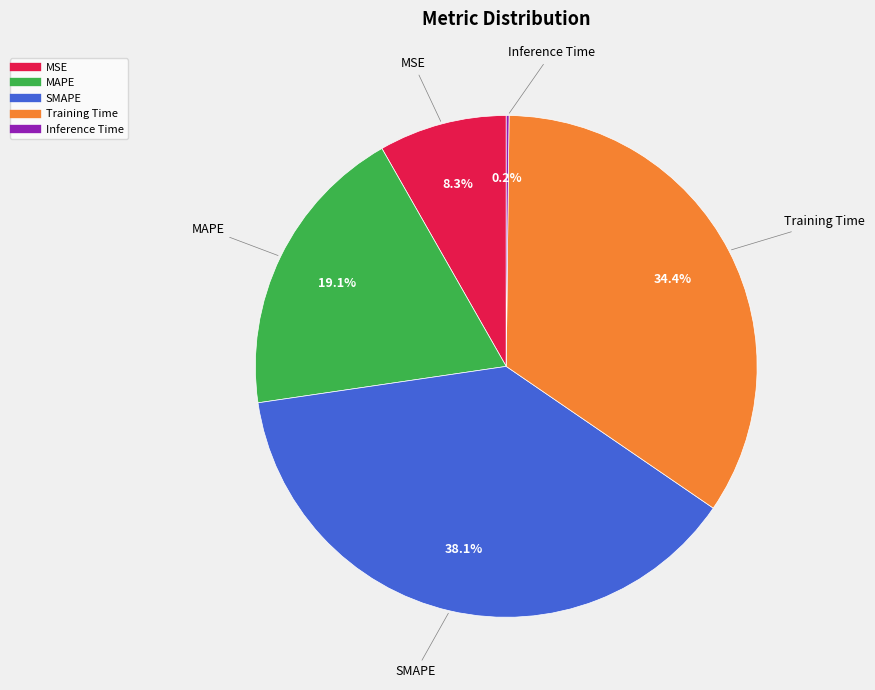

What is the largest slice in the pie chart?

SMAPE